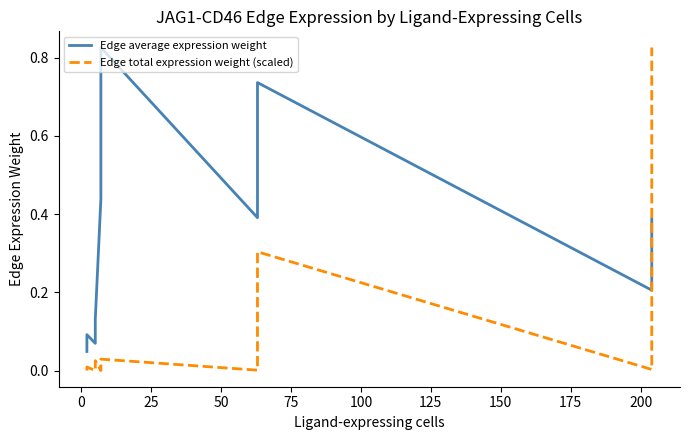

After their last crossing, which series has the higher values: Edge average expression weight or Edge total expression weight (scaled)?

Edge total expression weight (scaled)